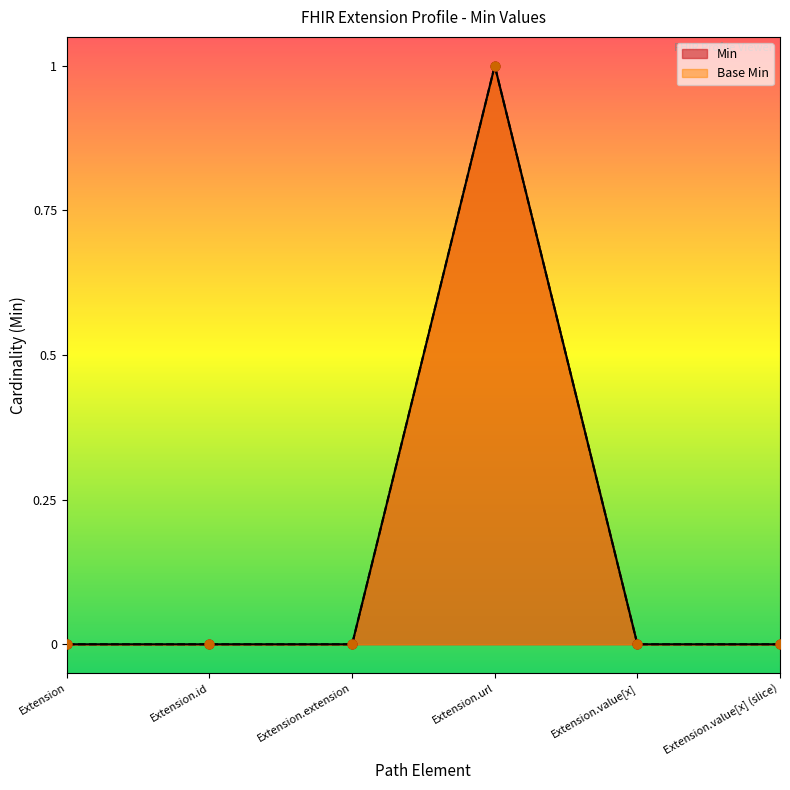

At which category is the sum across all series the highest?

Extension.url